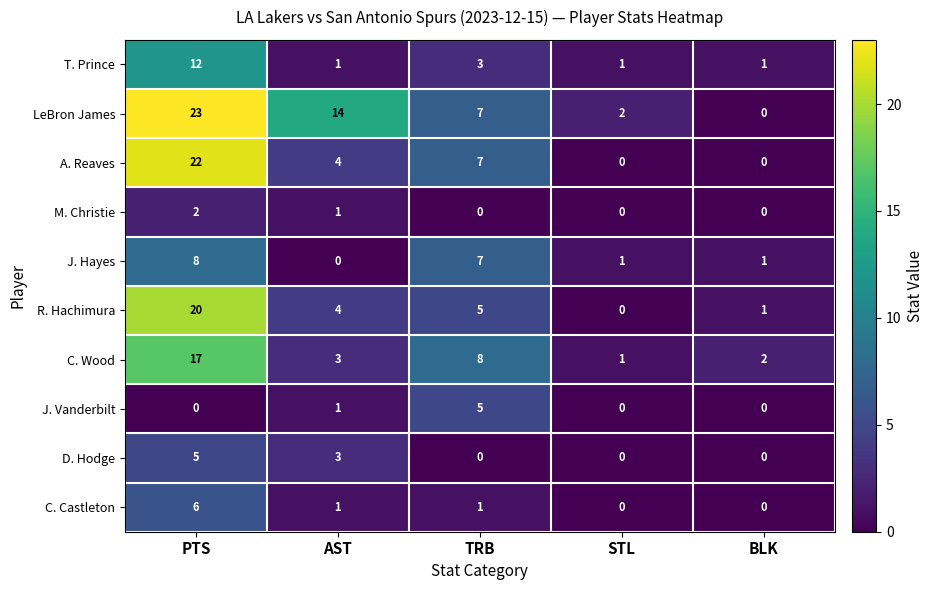

The value of R. Hachimura at PTS is 20. True or false?

True